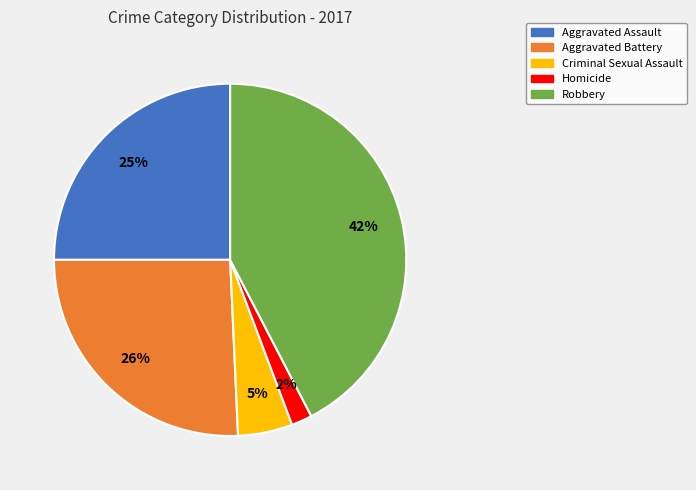

Do Criminal Sexual Assault and Aggravated Assault together represent more than half of the pie?

No